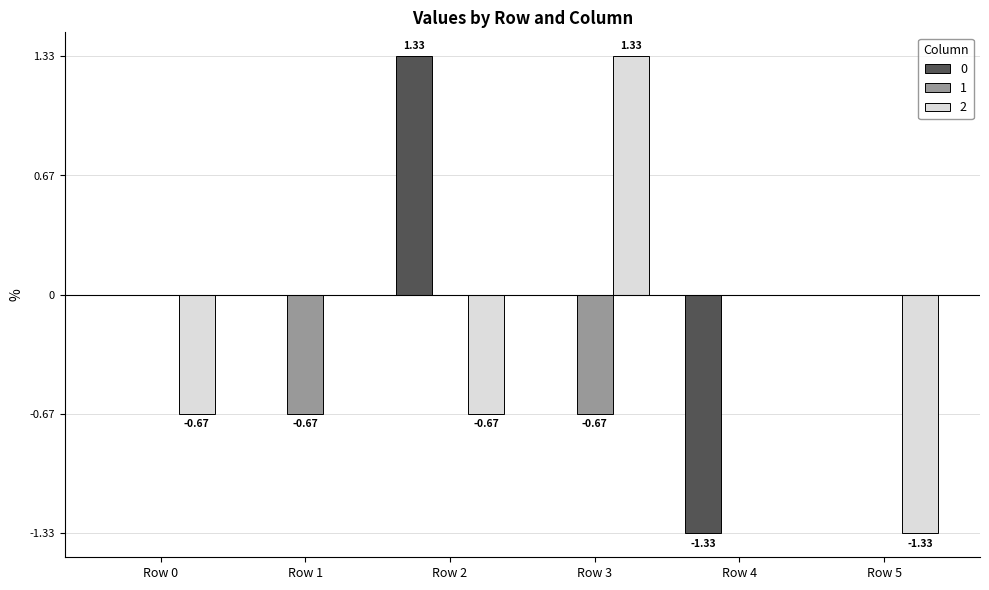

Is the value of 1 at Row 0 greater than the value of 2 at Row 2?

Yes